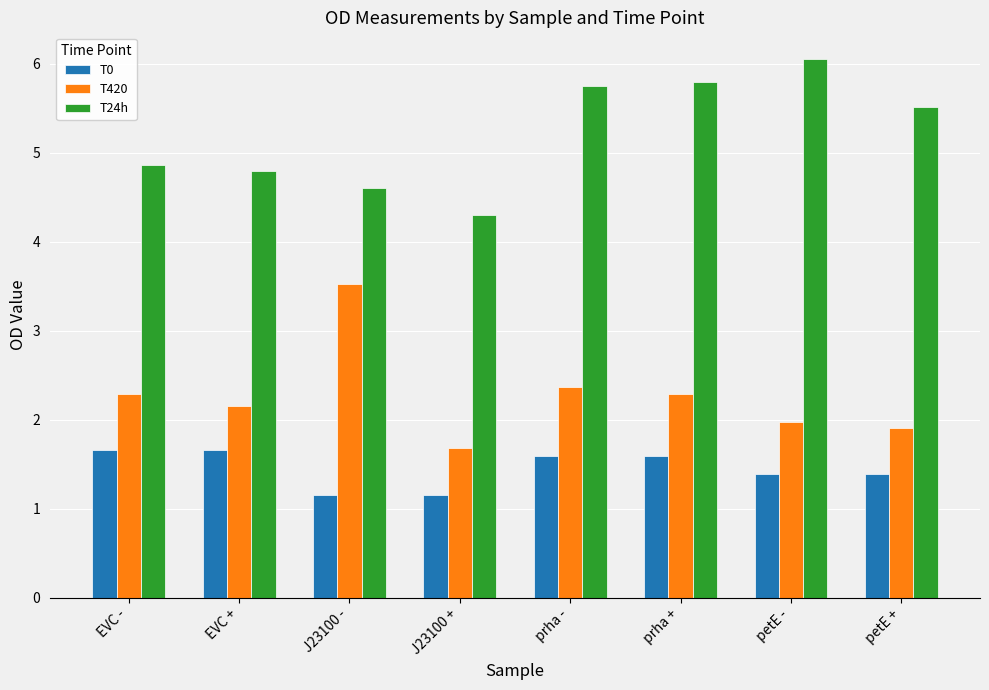

At which category does the chart reach its peak across all series?

petE -